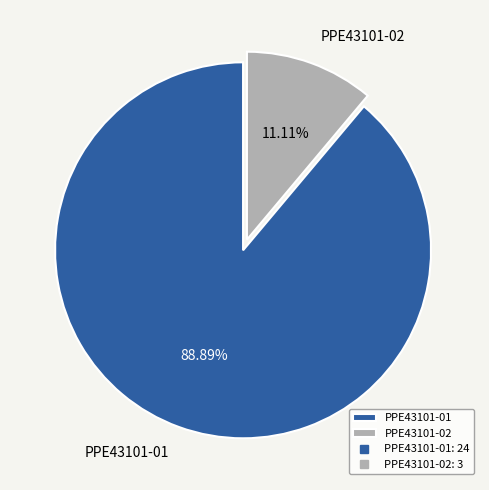

Combined, what portion of the pie is PPE43101-01 and PPE43101-02?

100.0%